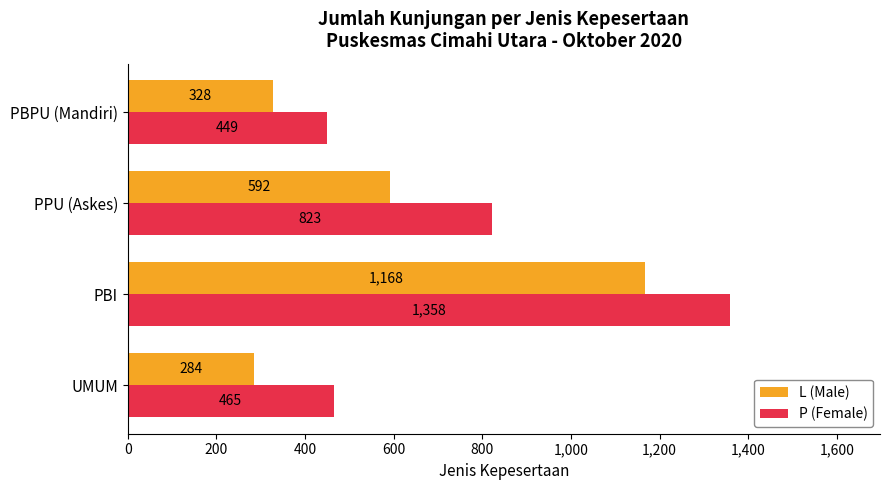

At PBPU (Mandiri), list the series in order from smallest to largest.

L (Male), P (Female)